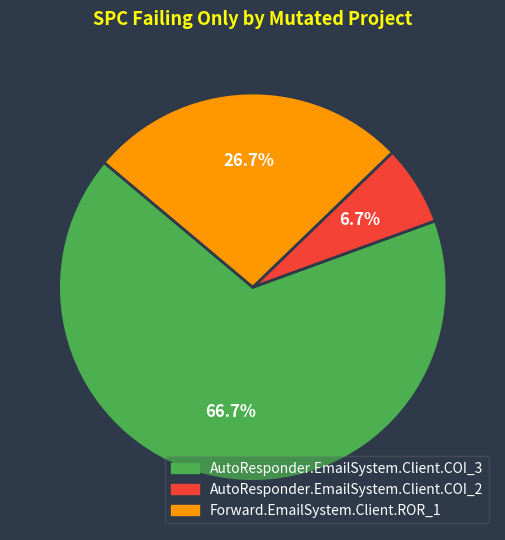

What is the largest slice in the pie chart?

AutoResponder.EmailSystem.Client.COI_3